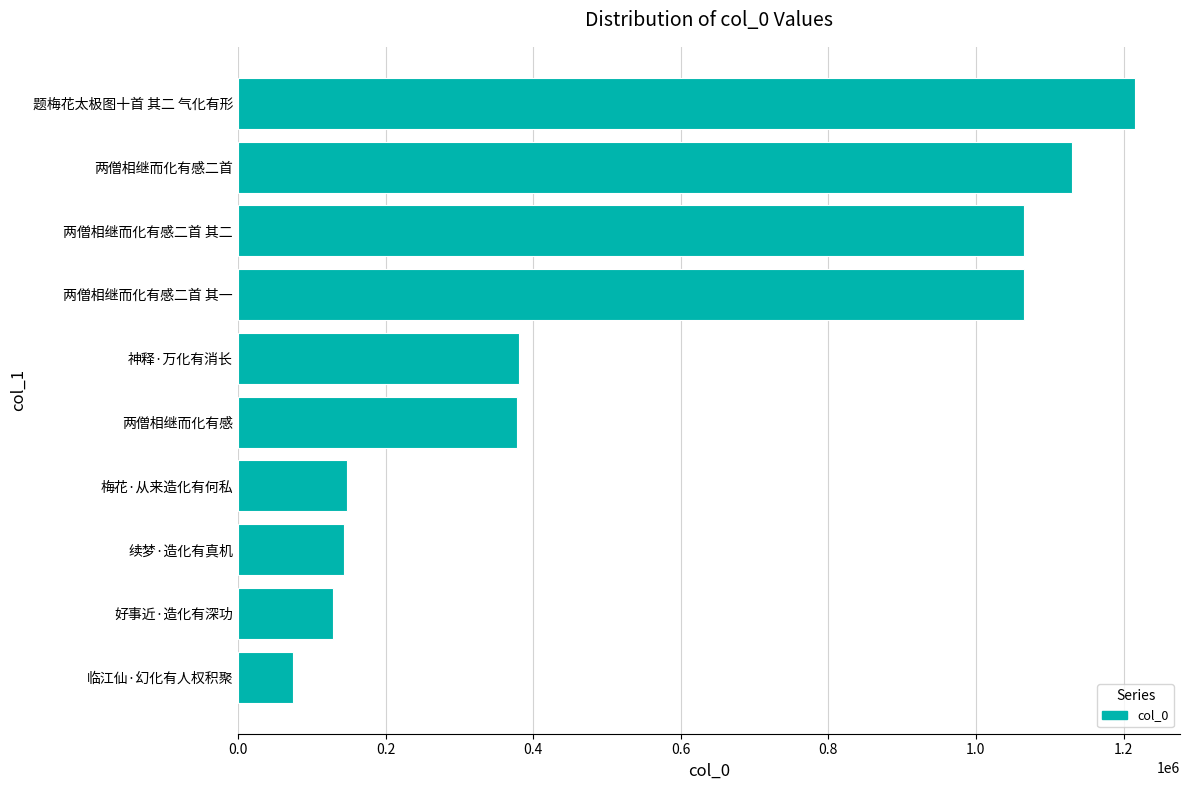

True or false: the data shows 1064826 at 两僧相继而化有感二首 其一.

True